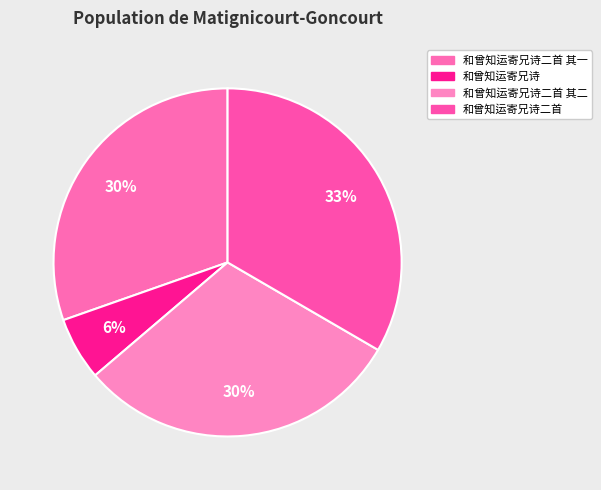

Which slice is the largest?

和曾知运寄兄诗二首